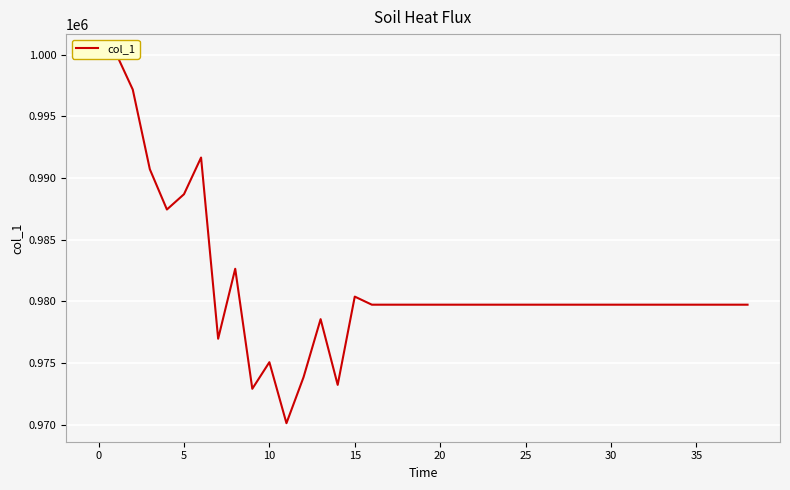

How many lines are shown in the chart?

1